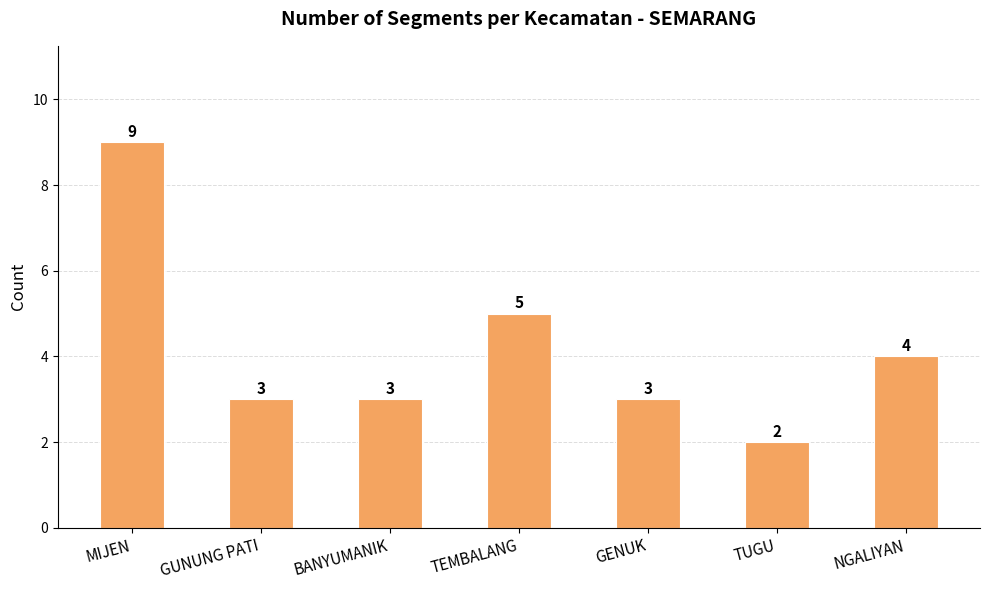

What is the value of the 2nd bar from the left?

3